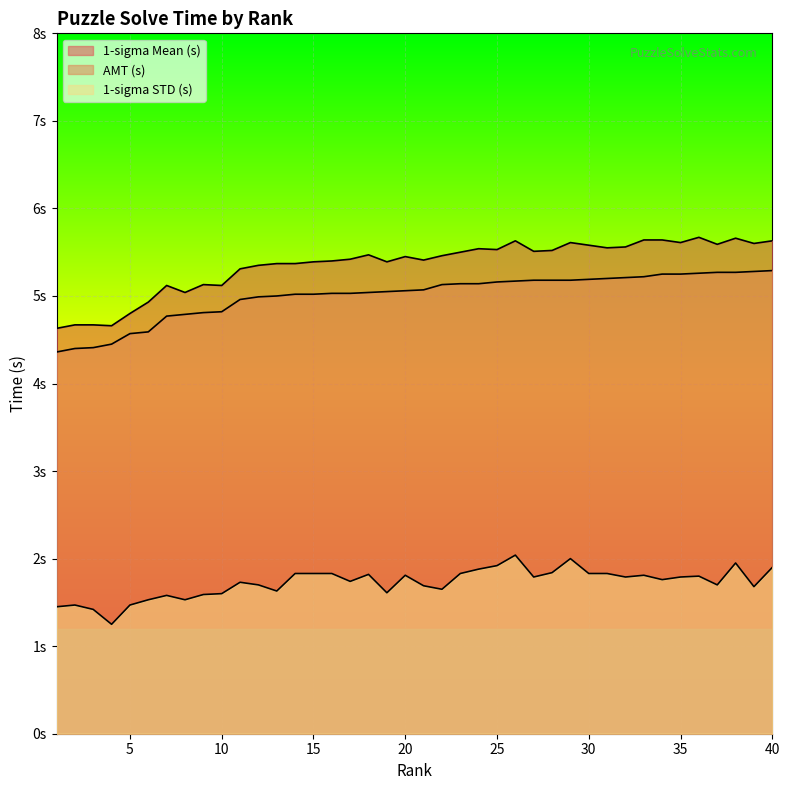

Which series has the largest total across all categories?

1-sigma Mean (s)